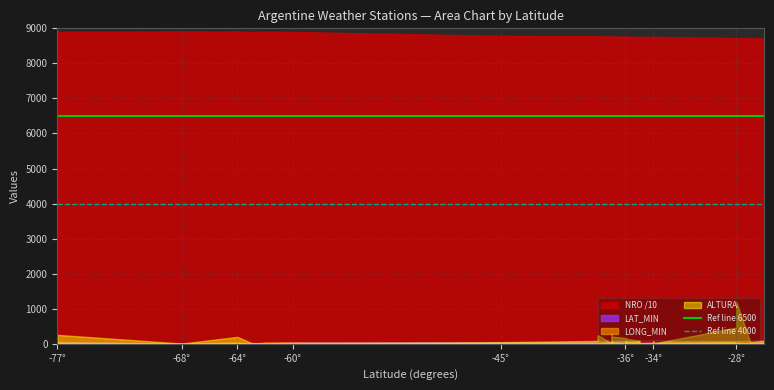

The Ref line 4000 series shows 2097 at -68°. True or false?

False